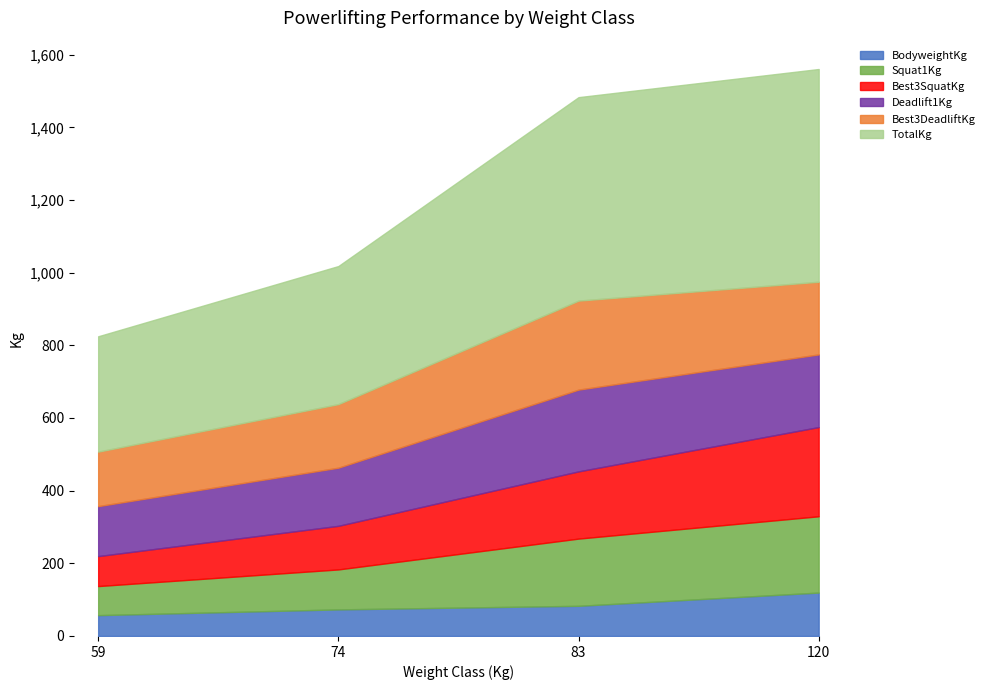

The Best3SquatKg series shows 137.7 at 59. True or false?

False